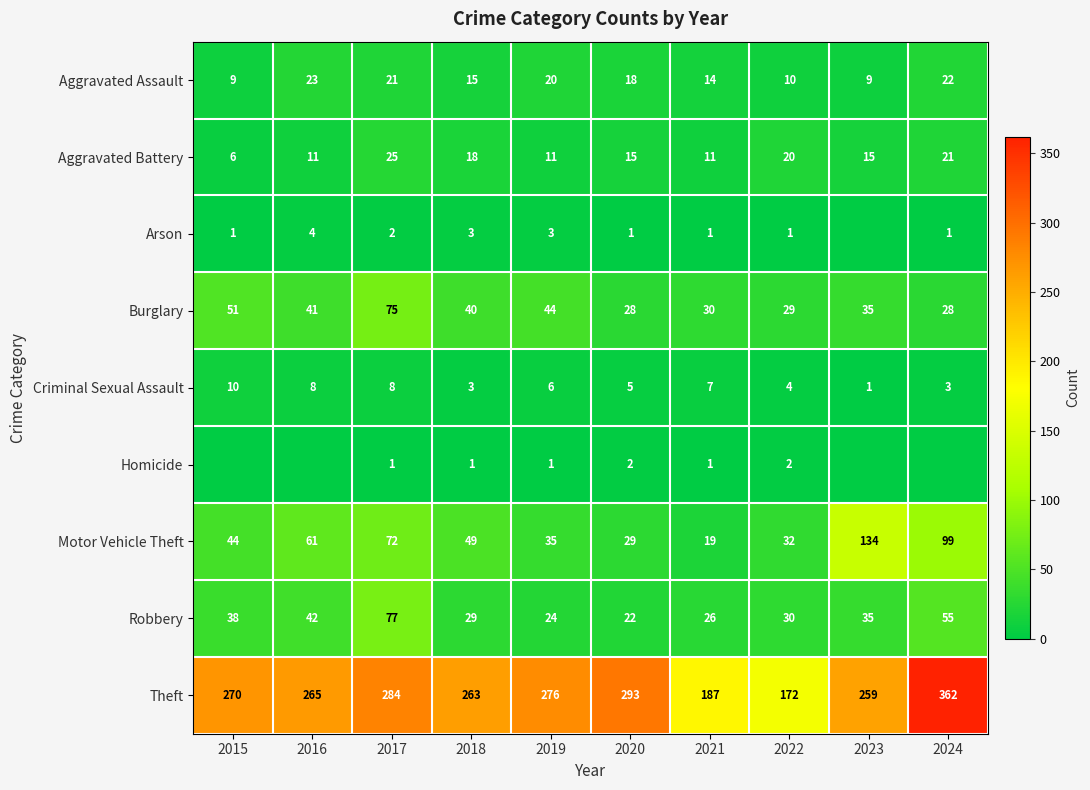

Is the value of Robbery at 2015 greater than the value of Arson at 2019?

Yes